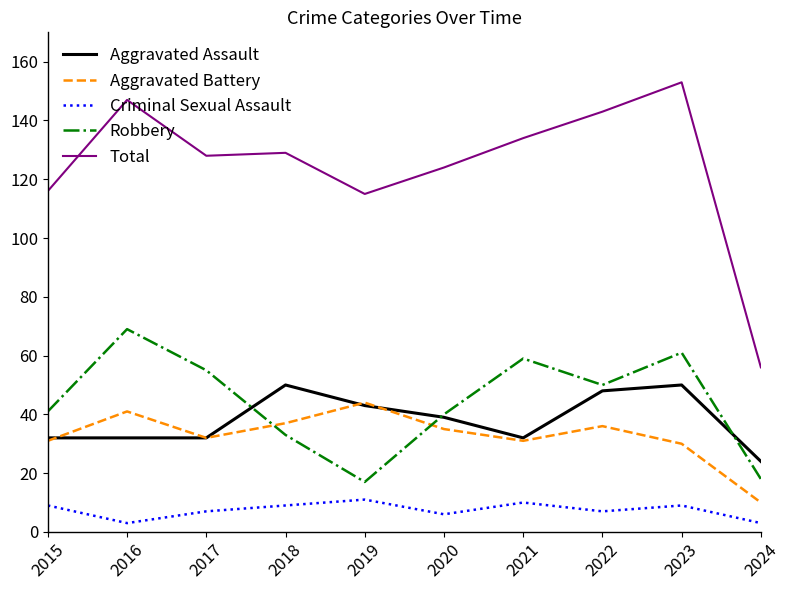

True or false: Total and Criminal Sexual Assault intersect in this chart.

False